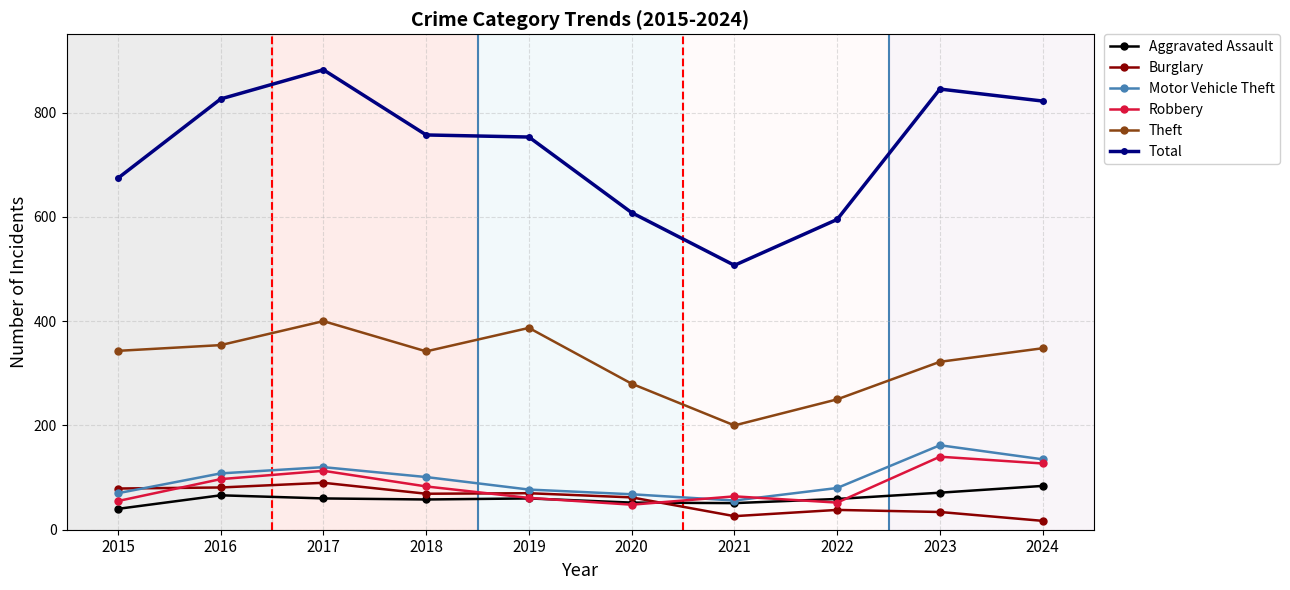

True or false: Robbery and Theft intersect in this chart.

False